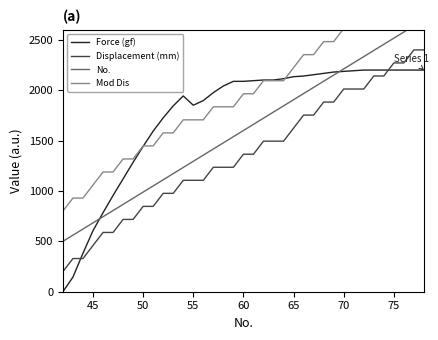

What is the difference between the maximum and minimum values in the No. series?

2200.0